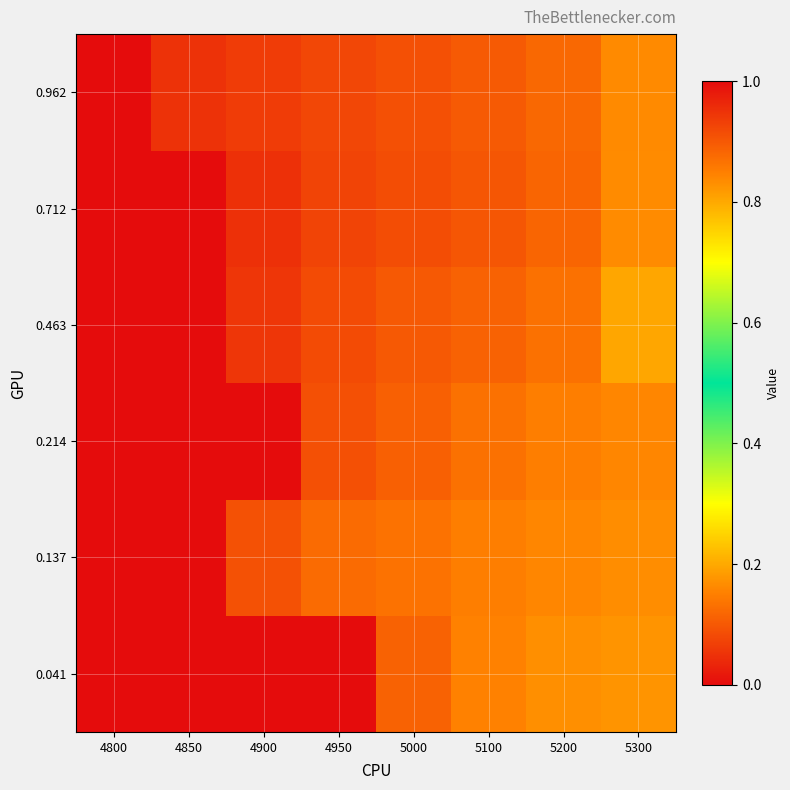

What is the difference between the highest and lowest values at 4950?

0.9